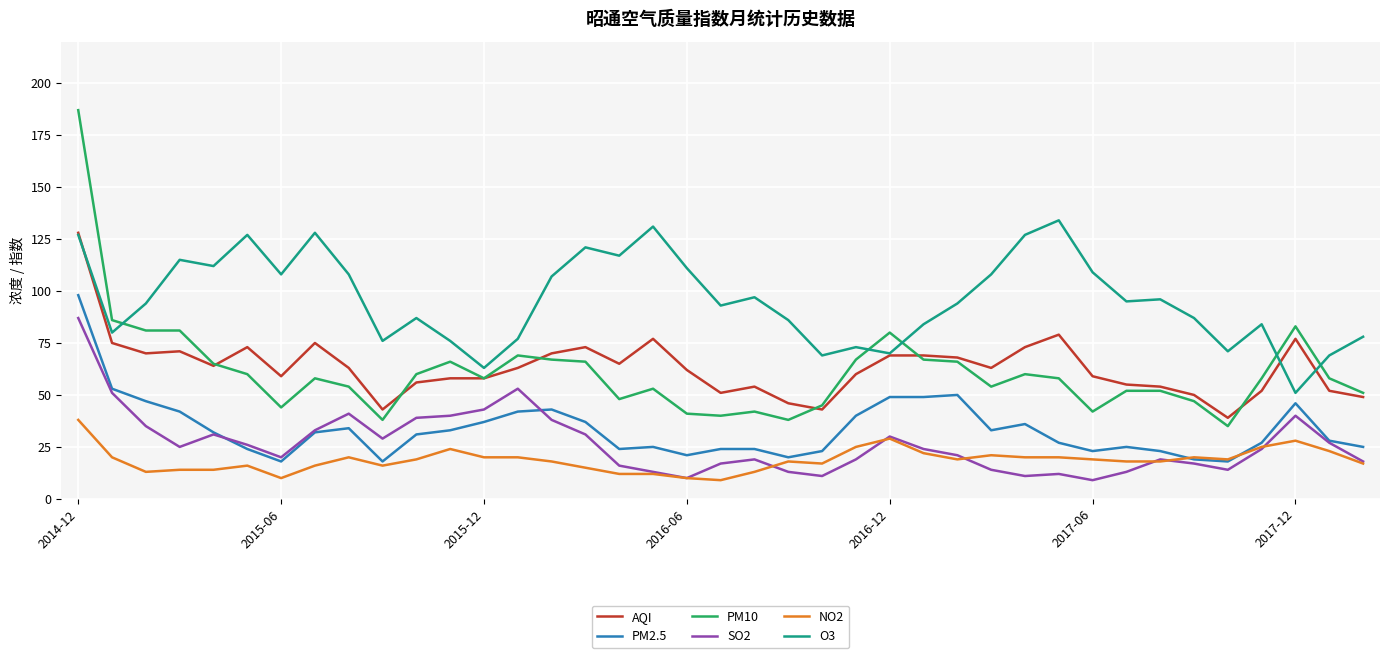

True or false: NO2 and PM10 intersect in this chart.

False